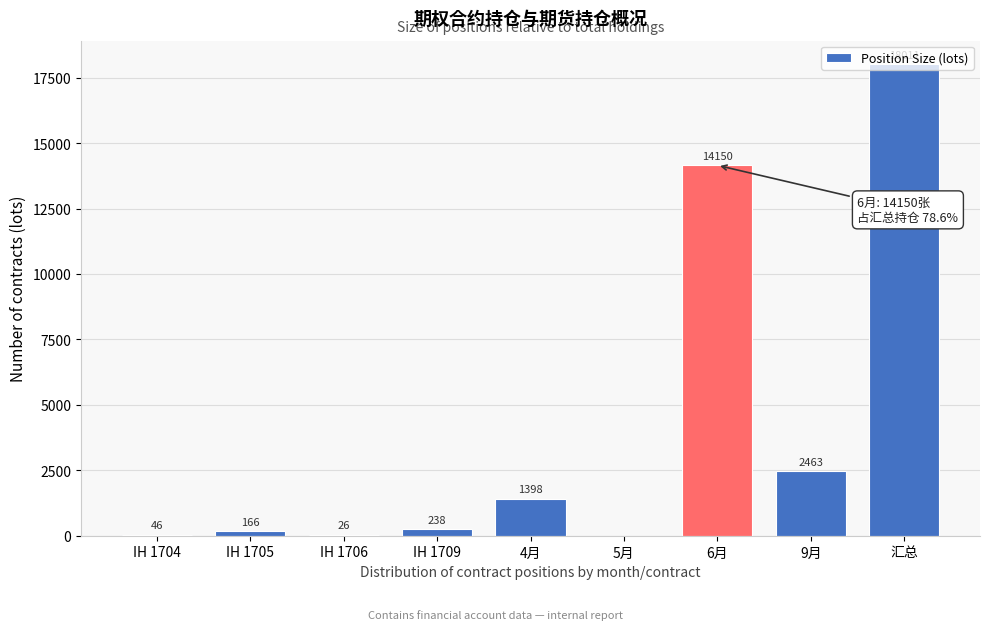

Read the value at IH 1709, to the nearest 100.

200